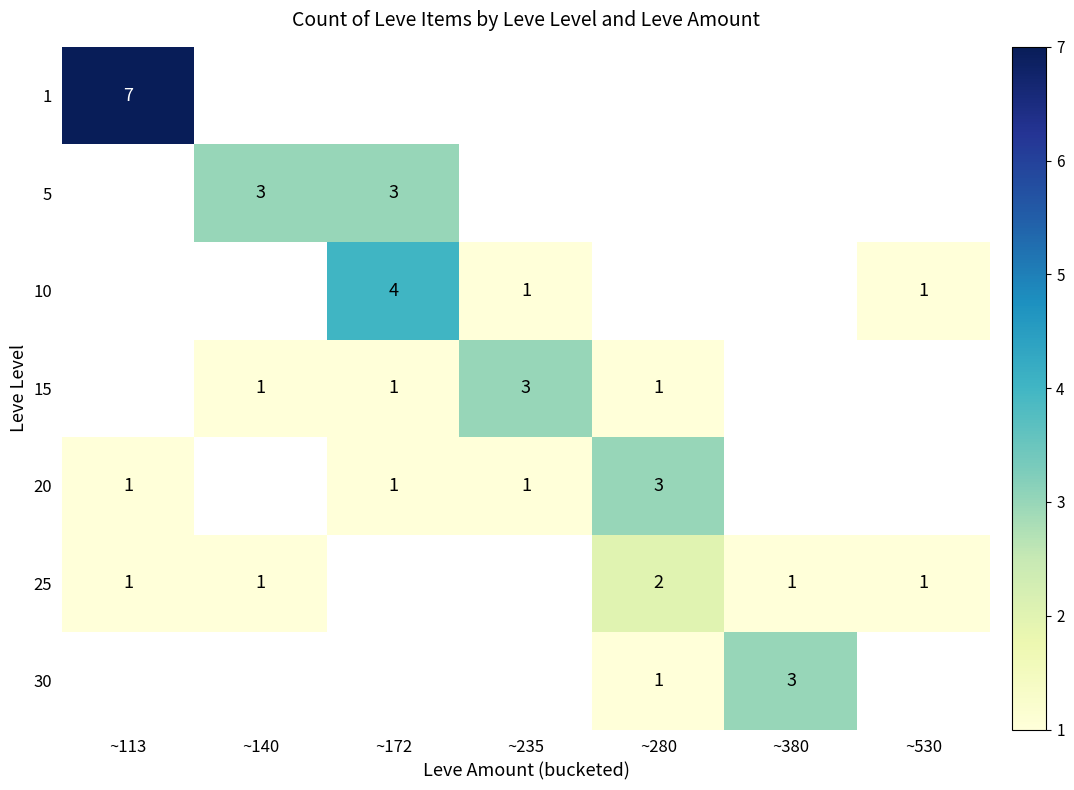

The 25 series shows 1 at ~113. True or false?

True